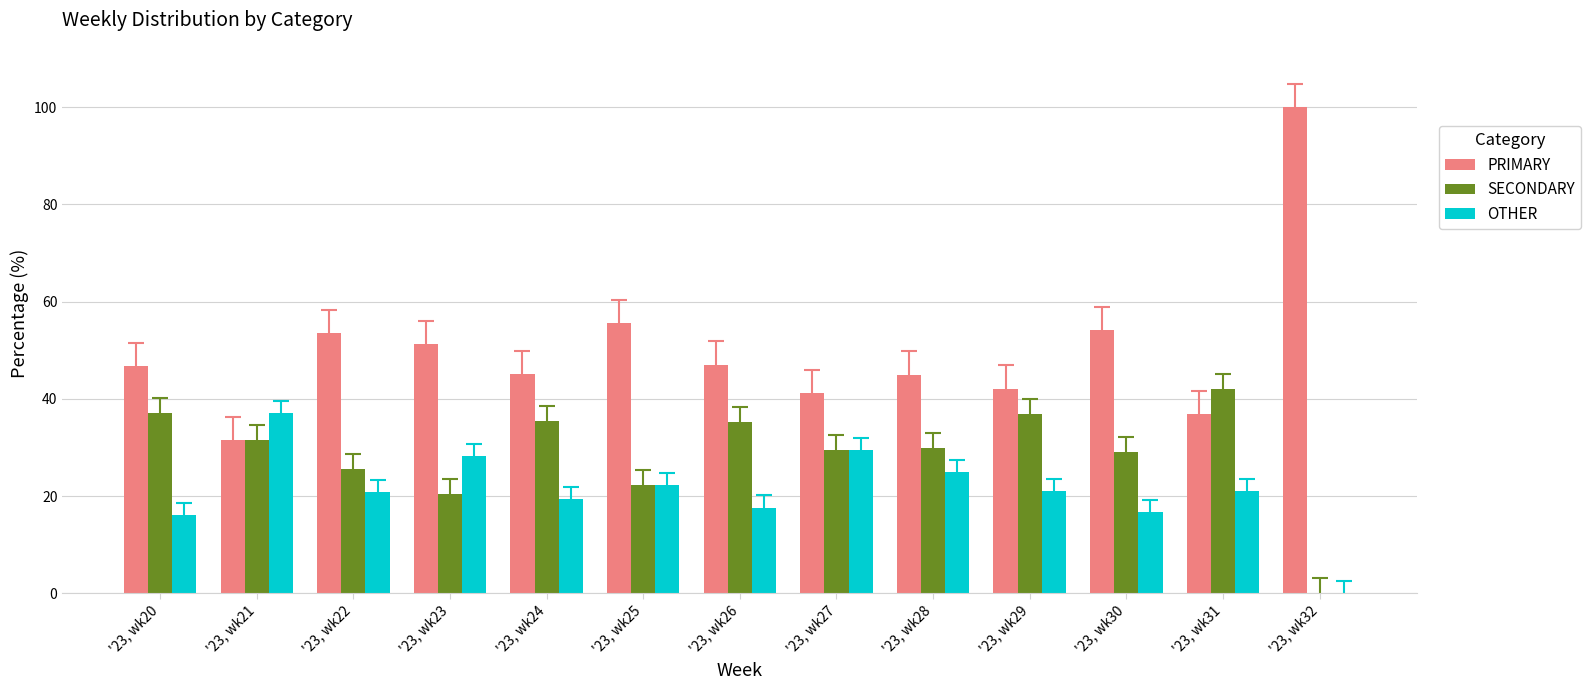

How many categories are shown in the chart?

13